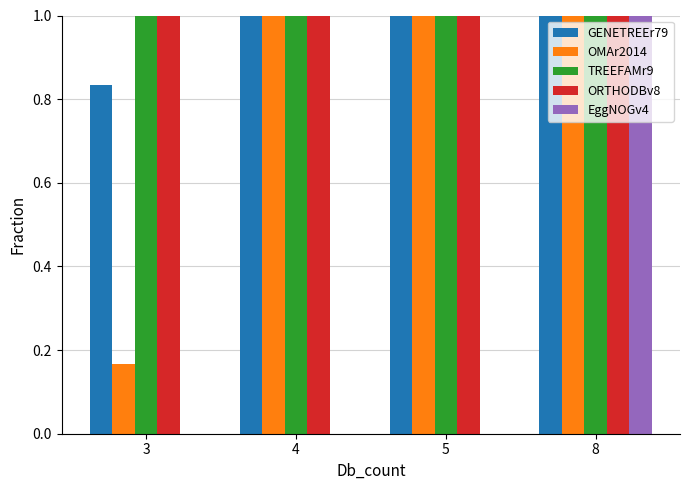

What is the maximum value for TREEFAMr9?

1.0